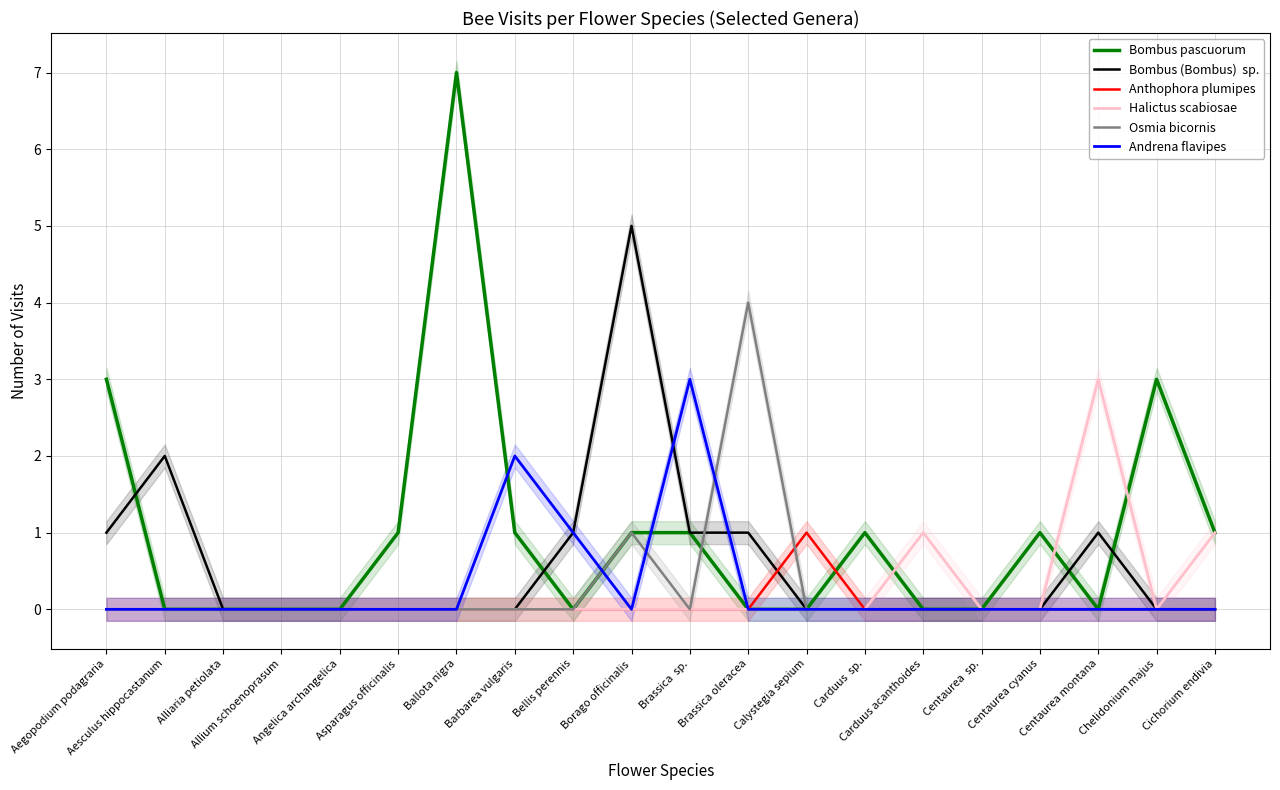

Reading left to right, extract all data points from this chart.

Bombus pascuorum: Aegopodium podagraria=3	Aesculus hippocastanum=0	Alliaria petiolata=0	Allium schoenoprasum=0	Angelica archangelica=0	Asparagus officinalis=1	Ballota nigra=7	Barbarea vulgaris=1	Bellis perennis=0	Borago officinalis=1	Brassica  sp.=1	Brassica oleracea=0	Calystegia sepium=0	Carduus  sp.=1	Carduus acanthoides=0	Centaurea  sp.=0	Centaurea cyanus=1	Centaurea montana=0	Chelidonium majus=3	Cichorium endivia=1
Bombus (Bombus)  sp.: Aegopodium podagraria=1	Aesculus hippocastanum=2	Alliaria petiolata=0	Allium schoenoprasum=0	Angelica archangelica=0	Asparagus officinalis=0	Ballota nigra=0	Barbarea vulgaris=0	Bellis perennis=1	Borago officinalis=5	Brassica  sp.=1	Brassica oleracea=1	Calystegia sepium=0	Carduus  sp.=0	Carduus acanthoides=0	Centaurea  sp.=0	Centaurea cyanus=0	Centaurea montana=1	Chelidonium majus=0	Cichorium endivia=0
Anthophora plumipes: Aegopodium podagraria=0	Aesculus hippocastanum=0	Alliaria petiolata=0	Allium schoenoprasum=0	Angelica archangelica=0	Asparagus officinalis=0	Ballota nigra=0	Barbarea vulgaris=0	Bellis perennis=0	Borago officinalis=0	Brassica  sp.=0	Brassica oleracea=0	Calystegia sepium=1	Carduus  sp.=0	Carduus acanthoides=0	Centaurea  sp.=0	Centaurea cyanus=0	Centaurea montana=0	Chelidonium majus=0	Cichorium endivia=0
Halictus scabiosae: Aegopodium podagraria=0	Aesculus hippocastanum=0	Alliaria petiolata=0	Allium schoenoprasum=0	Angelica archangelica=0	Asparagus officinalis=0	Ballota nigra=0	Barbarea vulgaris=0	Bellis perennis=0	Borago officinalis=0	Brassica  sp.=0	Brassica oleracea=0	Calystegia sepium=0	Carduus  sp.=0	Carduus acanthoides=1	Centaurea  sp.=0	Centaurea cyanus=0	Centaurea montana=3	Chelidonium majus=0	Cichorium endivia=1
Osmia bicornis: Aegopodium podagraria=0	Aesculus hippocastanum=0	Alliaria petiolata=0	Allium schoenoprasum=0	Angelica archangelica=0	Asparagus officinalis=0	Ballota nigra=0	Barbarea vulgaris=0	Bellis perennis=0	Borago officinalis=1	Brassica  sp.=0	Brassica oleracea=4	Calystegia sepium=0	Carduus  sp.=0	Carduus acanthoides=0	Centaurea  sp.=0	Centaurea cyanus=0	Centaurea montana=0	Chelidonium majus=0	Cichorium endivia=0
Andrena flavipes: Aegopodium podagraria=0	Aesculus hippocastanum=0	Alliaria petiolata=0	Allium schoenoprasum=0	Angelica archangelica=0	Asparagus officinalis=0	Ballota nigra=0	Barbarea vulgaris=2	Bellis perennis=1	Borago officinalis=0	Brassica  sp.=3	Brassica oleracea=0	Calystegia sepium=0	Carduus  sp.=0	Carduus acanthoides=0	Centaurea  sp.=0	Centaurea cyanus=0	Centaurea montana=0	Chelidonium majus=0	Cichorium endivia=0